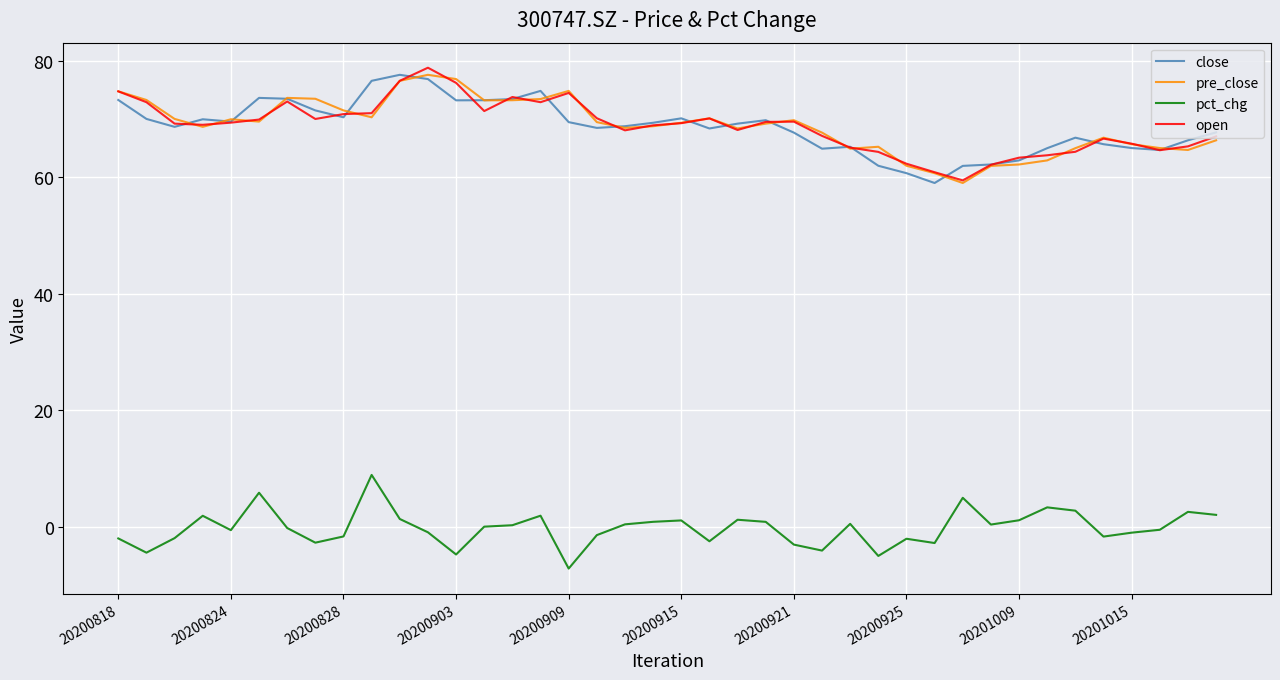

What is the maximum value shown in the chart?

78.8